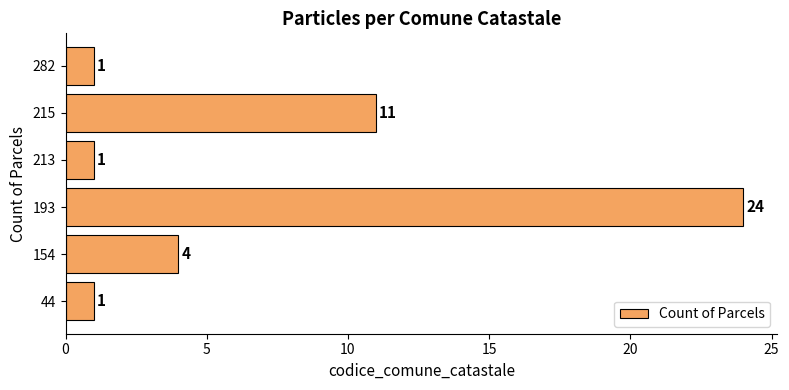

How many values are below 4?

3